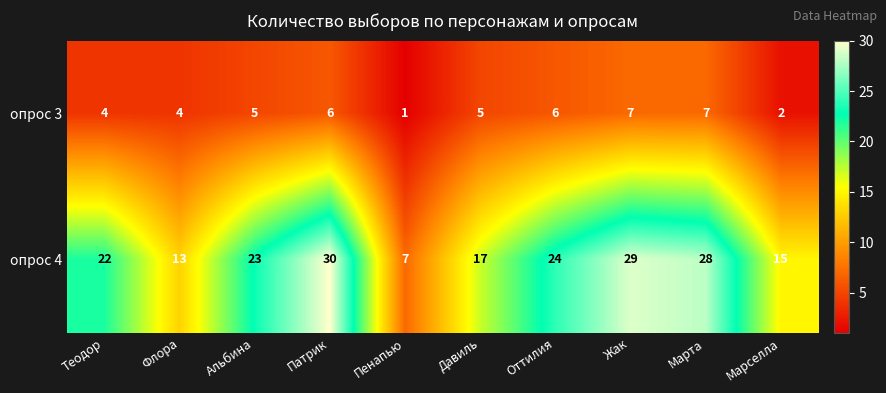

How many values in the опрос 3 series are below 5?

4